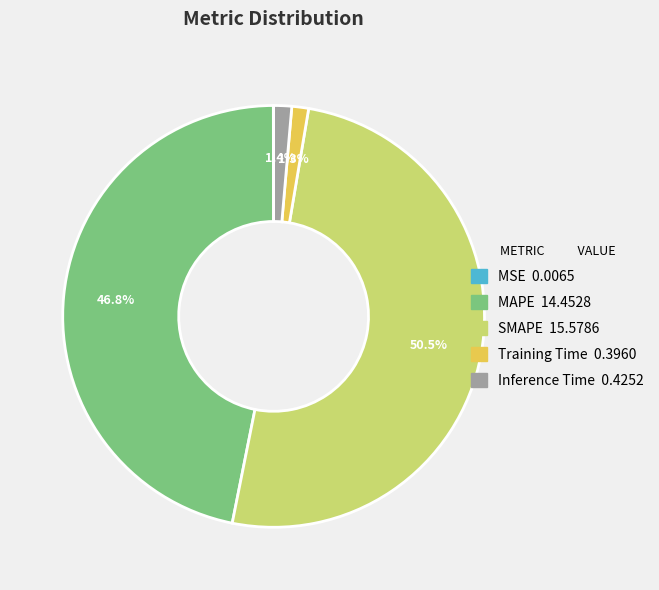

To the nearest percent, what is the difference between the largest and smallest slice percentages?

50%